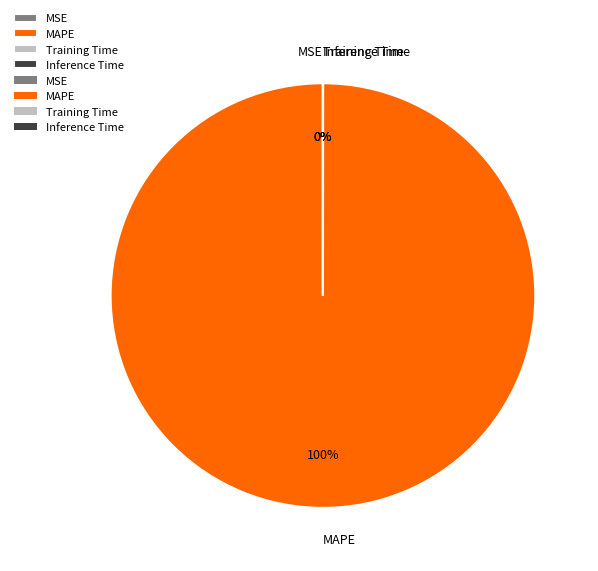

Is there a majority slice in this chart?

Yes